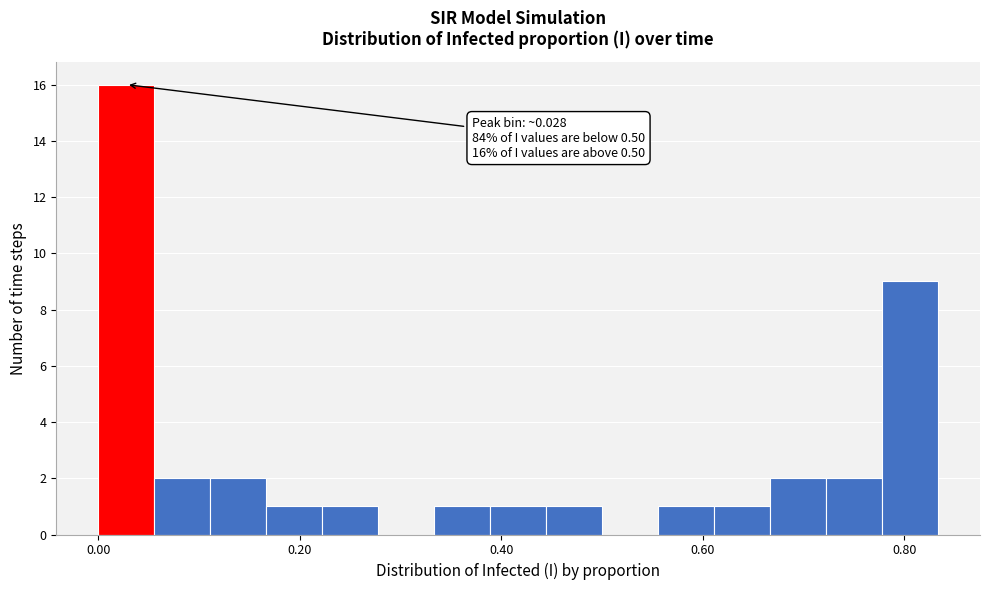

Around what value on the x-axis is the tallest bar? Give the approximate position of its centre, as read against the axis.

0.02